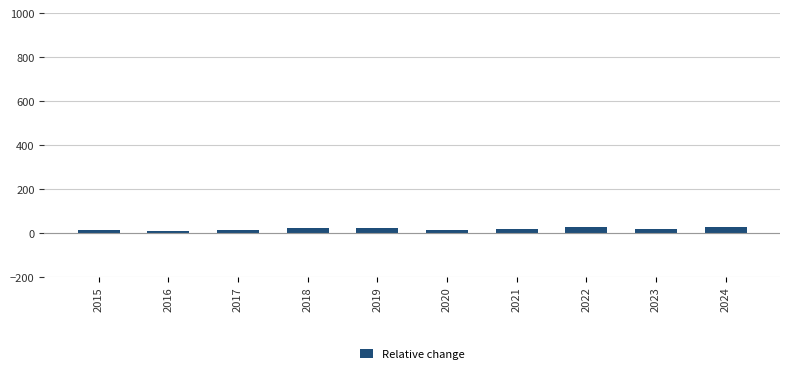

The value at 2022 is 28. True or false?

True